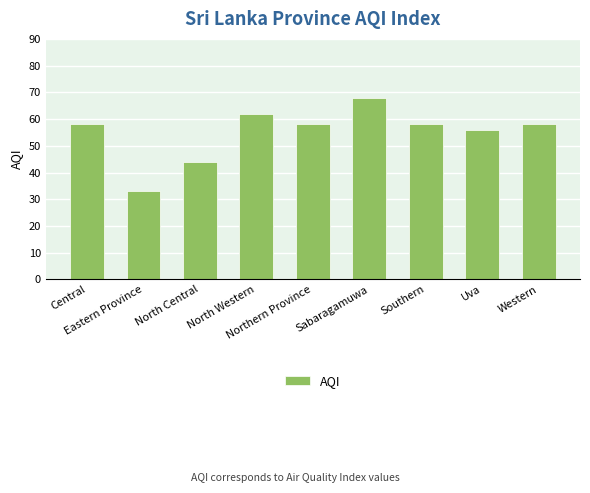

The value at Northern Province is 21. True or false?

False